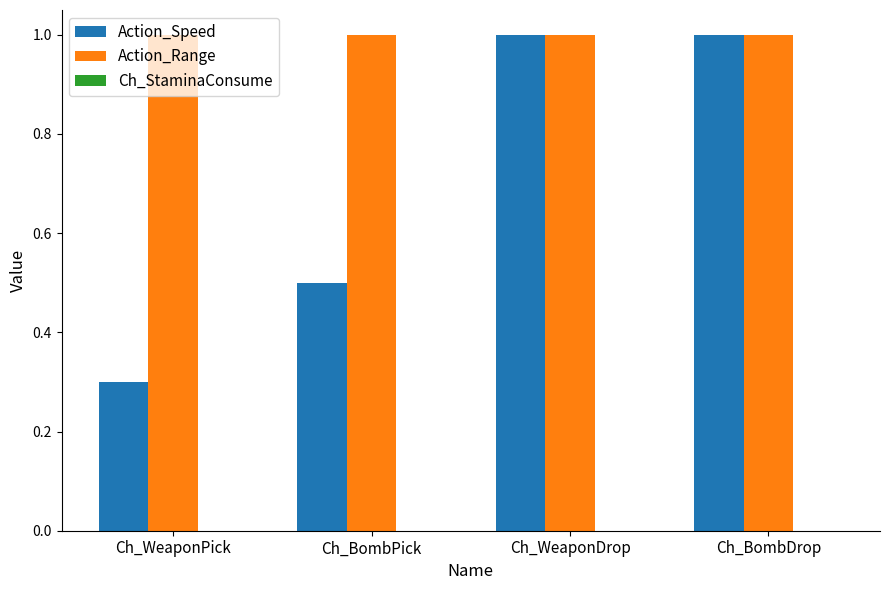

What is the value of the Action_Range bar at the 3rd from the left?

1.0